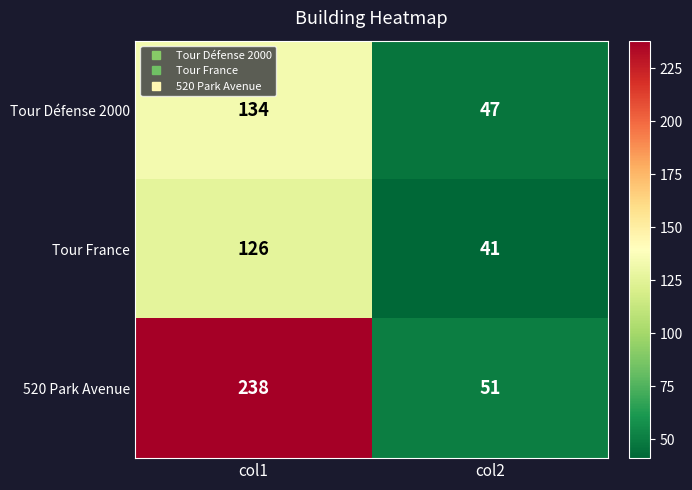

Rank the categories by Tour France value from highest to lowest.

col1, col2